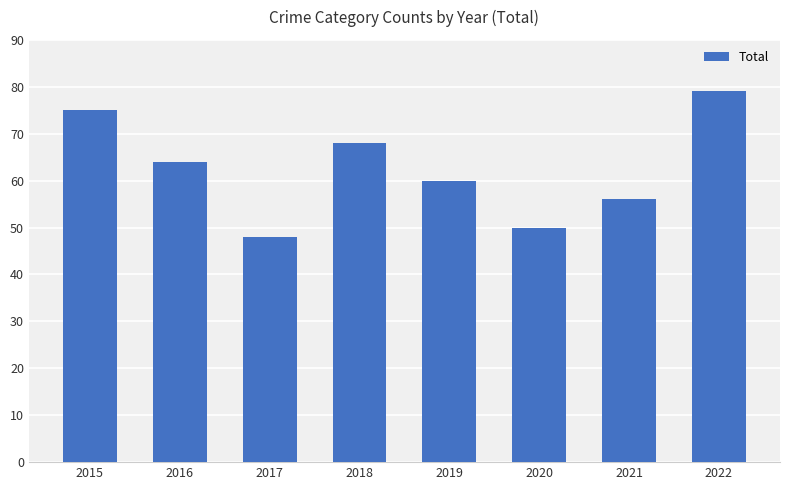

Reading right to left, extract all data points from this chart.

79	56	50	60	68	48	64	75